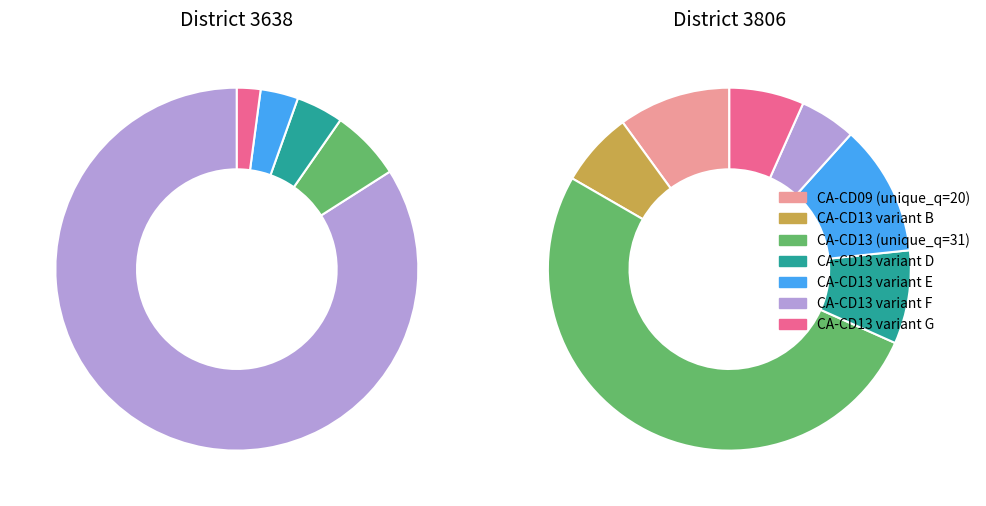

To the nearest percent, what is the combined percentage of 3806 and 3638?

100%